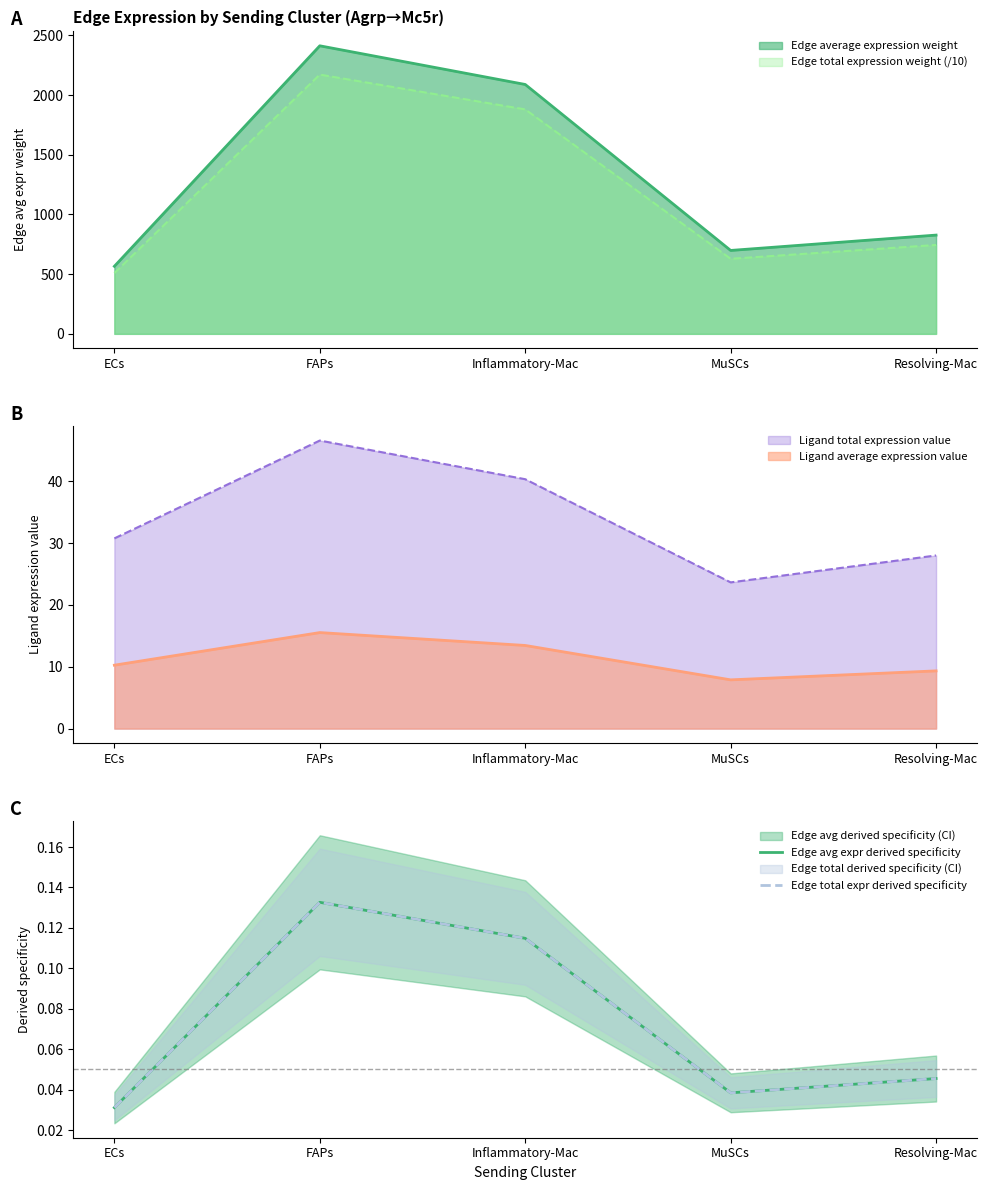

At which category does Edge total expr derived specificity reach its first local valley?

MuSCs